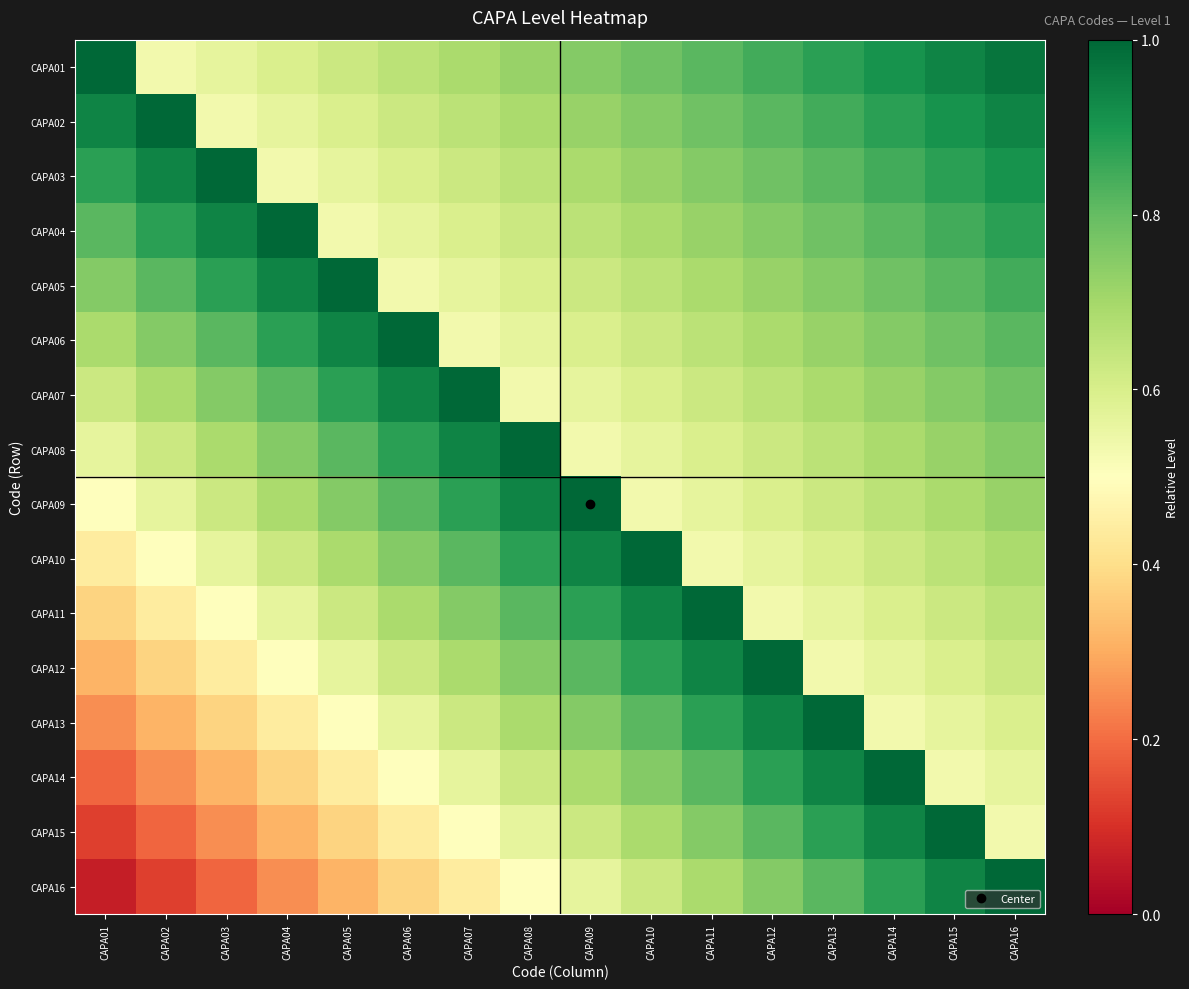

Reading right to left, what are all the values shown in this chart?

CAPA01: CAPA16=1.0	CAPA15=0.9	CAPA14=0.9	CAPA13=0.9	CAPA12=0.8	CAPA11=0.8	CAPA10=0.8	CAPA09=0.8	CAPA08=0.7	CAPA07=0.7	CAPA06=0.7	CAPA05=0.6	CAPA04=0.6	CAPA03=0.6	CAPA02=0.5	CAPA01=1.0
CAPA02: CAPA16=0.9	CAPA15=0.9	CAPA14=0.9	CAPA13=0.8	CAPA12=0.8	CAPA11=0.8	CAPA10=0.8	CAPA09=0.7	CAPA08=0.7	CAPA07=0.7	CAPA06=0.6	CAPA05=0.6	CAPA04=0.6	CAPA03=0.5	CAPA02=1.0	CAPA01=0.9
CAPA03: CAPA16=0.9	CAPA15=0.9	CAPA14=0.8	CAPA13=0.8	CAPA12=0.8	CAPA11=0.8	CAPA10=0.7	CAPA09=0.7	CAPA08=0.7	CAPA07=0.6	CAPA06=0.6	CAPA05=0.6	CAPA04=0.5	CAPA03=1.0	CAPA02=0.9	CAPA01=0.9
CAPA04: CAPA16=0.9	CAPA15=0.8	CAPA14=0.8	CAPA13=0.8	CAPA12=0.8	CAPA11=0.7	CAPA10=0.7	CAPA09=0.7	CAPA08=0.6	CAPA07=0.6	CAPA06=0.6	CAPA05=0.5	CAPA04=1.0	CAPA03=0.9	CAPA02=0.9	CAPA01=0.8
CAPA05: CAPA16=0.8	CAPA15=0.8	CAPA14=0.8	CAPA13=0.8	CAPA12=0.7	CAPA11=0.7	CAPA10=0.7	CAPA09=0.6	CAPA08=0.6	CAPA07=0.6	CAPA06=0.5	CAPA05=1.0	CAPA04=0.9	CAPA03=0.9	CAPA02=0.8	CAPA01=0.8
CAPA06: CAPA16=0.8	CAPA15=0.8	CAPA14=0.8	CAPA13=0.7	CAPA12=0.7	CAPA11=0.7	CAPA10=0.6	CAPA09=0.6	CAPA08=0.6	CAPA07=0.5	CAPA06=1.0	CAPA05=0.9	CAPA04=0.9	CAPA03=0.8	CAPA02=0.8	CAPA01=0.7
CAPA07: CAPA16=0.8	CAPA15=0.8	CAPA14=0.7	CAPA13=0.7	CAPA12=0.7	CAPA11=0.6	CAPA10=0.6	CAPA09=0.6	CAPA08=0.5	CAPA07=1.0	CAPA06=0.9	CAPA05=0.9	CAPA04=0.8	CAPA03=0.8	CAPA02=0.7	CAPA01=0.6
CAPA08: CAPA16=0.8	CAPA15=0.7	CAPA14=0.7	CAPA13=0.7	CAPA12=0.6	CAPA11=0.6	CAPA10=0.6	CAPA09=0.5	CAPA08=1.0	CAPA07=0.9	CAPA06=0.9	CAPA05=0.8	CAPA04=0.8	CAPA03=0.7	CAPA02=0.6	CAPA01=0.6
CAPA09: CAPA16=0.7	CAPA15=0.7	CAPA14=0.7	CAPA13=0.6	CAPA12=0.6	CAPA11=0.6	CAPA10=0.5	CAPA09=1.0	CAPA08=0.9	CAPA07=0.9	CAPA06=0.8	CAPA05=0.8	CAPA04=0.7	CAPA03=0.6	CAPA02=0.6	CAPA01=0.5
CAPA10: CAPA16=0.7	CAPA15=0.7	CAPA14=0.6	CAPA13=0.6	CAPA12=0.6	CAPA11=0.5	CAPA10=1.0	CAPA09=0.9	CAPA08=0.9	CAPA07=0.8	CAPA06=0.8	CAPA05=0.7	CAPA04=0.6	CAPA03=0.6	CAPA02=0.5	CAPA01=0.4
CAPA11: CAPA16=0.7	CAPA15=0.6	CAPA14=0.6	CAPA13=0.6	CAPA12=0.5	CAPA11=1.0	CAPA10=0.9	CAPA09=0.9	CAPA08=0.8	CAPA07=0.8	CAPA06=0.7	CAPA05=0.6	CAPA04=0.6	CAPA03=0.5	CAPA02=0.4	CAPA01=0.4
CAPA12: CAPA16=0.6	CAPA15=0.6	CAPA14=0.6	CAPA13=0.5	CAPA12=1.0	CAPA11=0.9	CAPA10=0.9	CAPA09=0.8	CAPA08=0.8	CAPA07=0.7	CAPA06=0.6	CAPA05=0.6	CAPA04=0.5	CAPA03=0.4	CAPA02=0.4	CAPA01=0.3
CAPA13: CAPA16=0.6	CAPA15=0.6	CAPA14=0.5	CAPA13=1.0	CAPA12=0.9	CAPA11=0.9	CAPA10=0.8	CAPA09=0.8	CAPA08=0.7	CAPA07=0.6	CAPA06=0.6	CAPA05=0.5	CAPA04=0.4	CAPA03=0.4	CAPA02=0.3	CAPA01=0.2
CAPA14: CAPA16=0.6	CAPA15=0.5	CAPA14=1.0	CAPA13=0.9	CAPA12=0.9	CAPA11=0.8	CAPA10=0.8	CAPA09=0.7	CAPA08=0.6	CAPA07=0.6	CAPA06=0.5	CAPA05=0.4	CAPA04=0.4	CAPA03=0.3	CAPA02=0.2	CAPA01=0.2
CAPA15: CAPA16=0.5	CAPA15=1.0	CAPA14=0.9	CAPA13=0.9	CAPA12=0.8	CAPA11=0.8	CAPA10=0.7	CAPA09=0.6	CAPA08=0.6	CAPA07=0.5	CAPA06=0.4	CAPA05=0.4	CAPA04=0.3	CAPA03=0.2	CAPA02=0.2	CAPA01=0.1
CAPA16: CAPA16=1.0	CAPA15=0.9	CAPA14=0.9	CAPA13=0.8	CAPA12=0.8	CAPA11=0.7	CAPA10=0.6	CAPA09=0.6	CAPA08=0.5	CAPA07=0.4	CAPA06=0.4	CAPA05=0.3	CAPA04=0.2	CAPA03=0.2	CAPA02=0.1	CAPA01=0.1